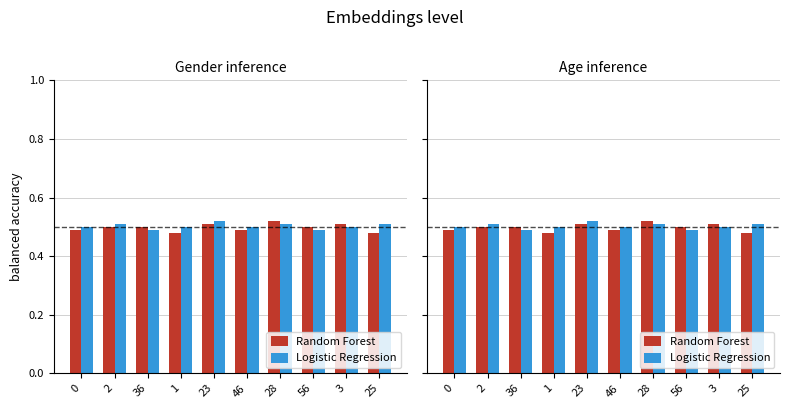

What is the minimum value shown in the chart?

0.5